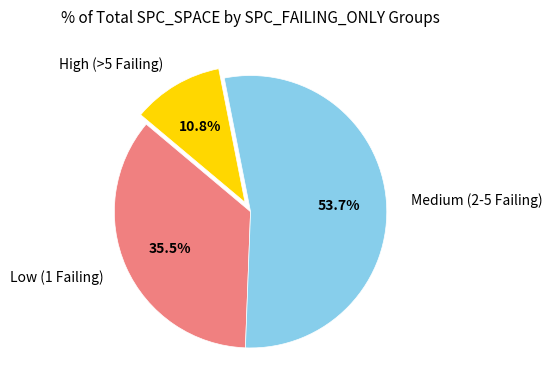

Rank the categories by value from lowest to highest.

High (>5 Failing), Low (1 Failing), Medium (2-5 Failing)